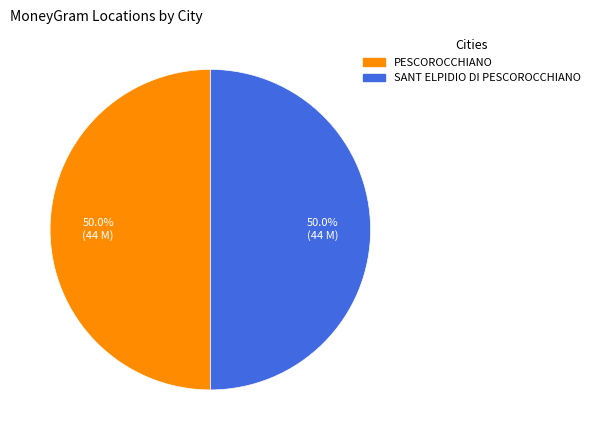

What is the ratio of the value at SANT ELPIDIO DI PESCOROCCHIANO to the value at PESCOROCCHIANO?

1.0